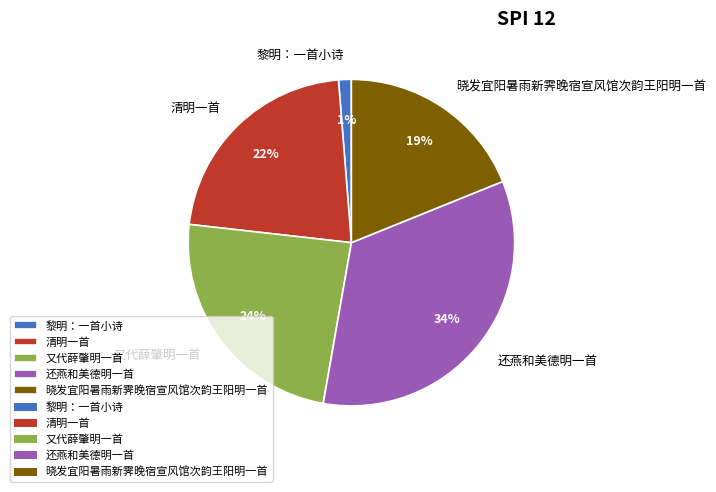

How many slices are in this pie chart?

5